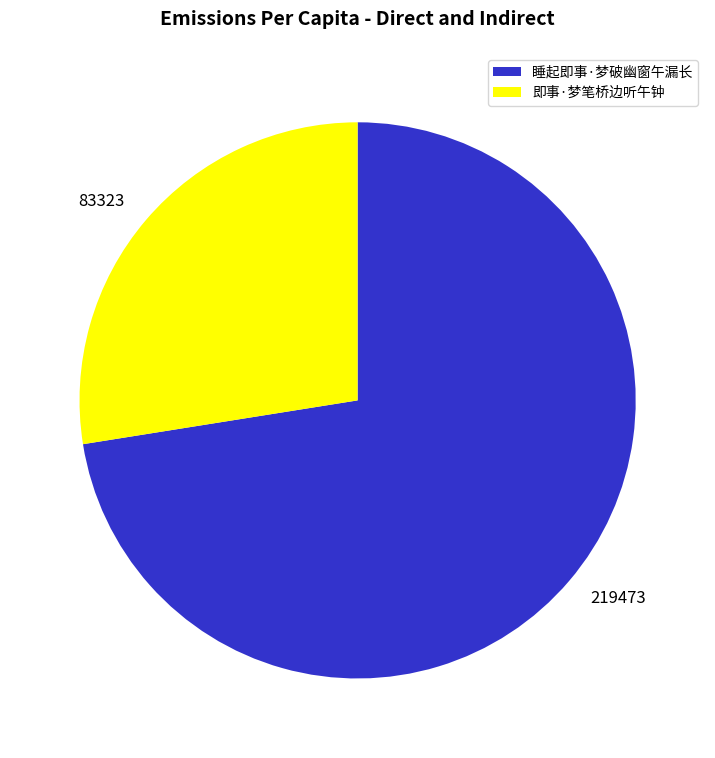

Is it true that 睡起即事·梦破幽窗午漏长 is 66% of the pie?

False